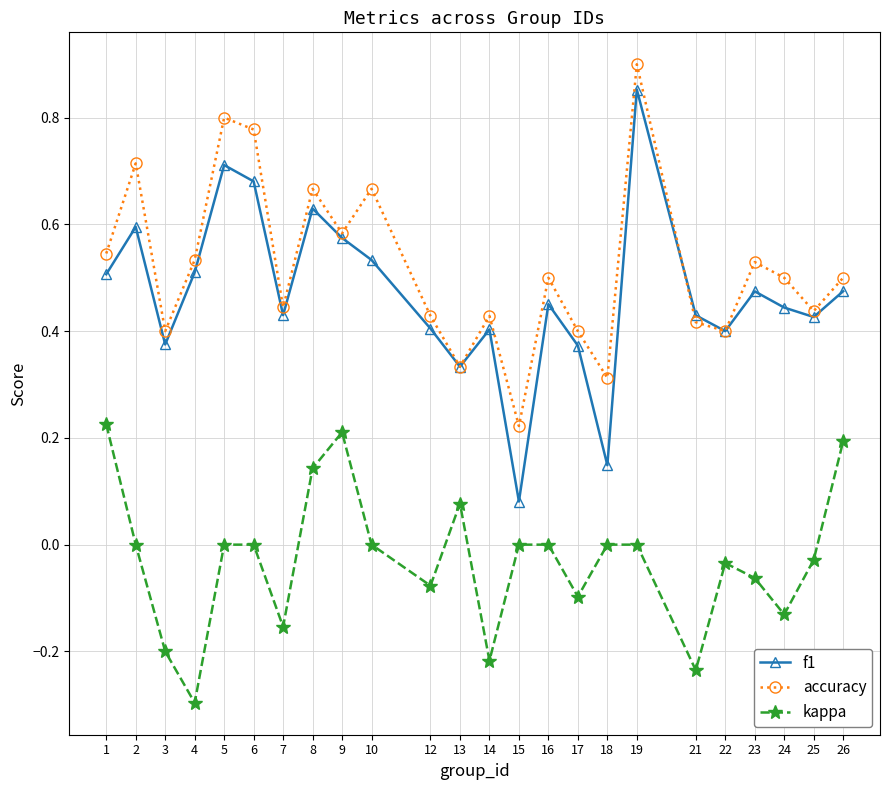

Between 15 and 16, which series saw the biggest shift?

f1